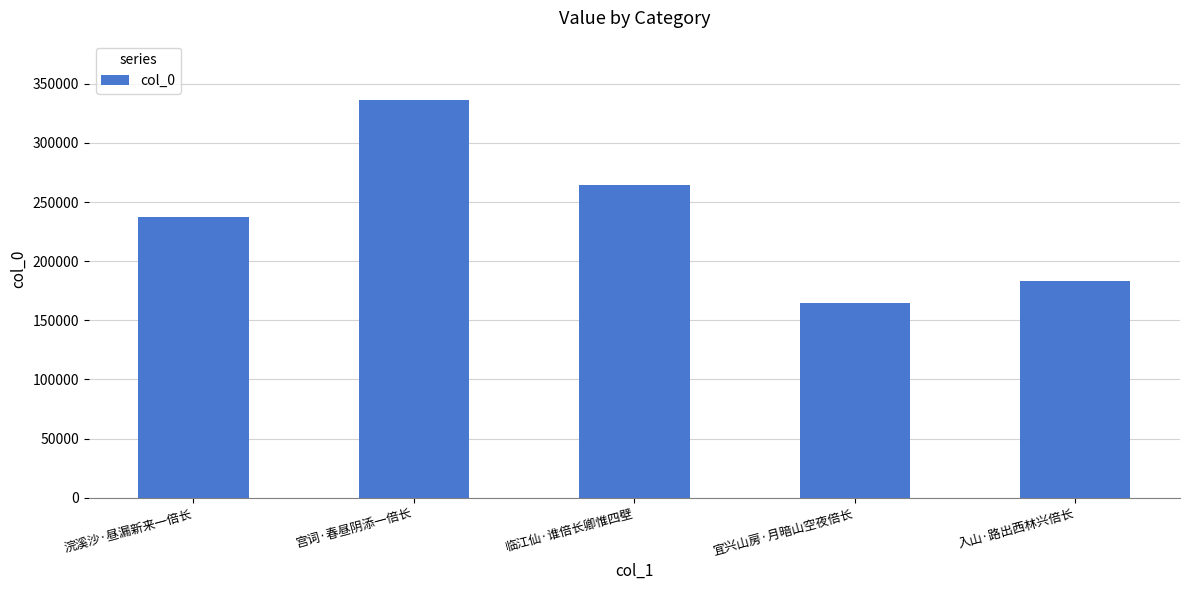

Rank the categories by value from highest to lowest.

宫词·春昼阴添一倍长, 临江仙·谁倍长卿惟四壁, 浣溪沙·昼漏新来一倍长, 入山·路出西林兴倍长, 宜兴山房·月暗山空夜倍长